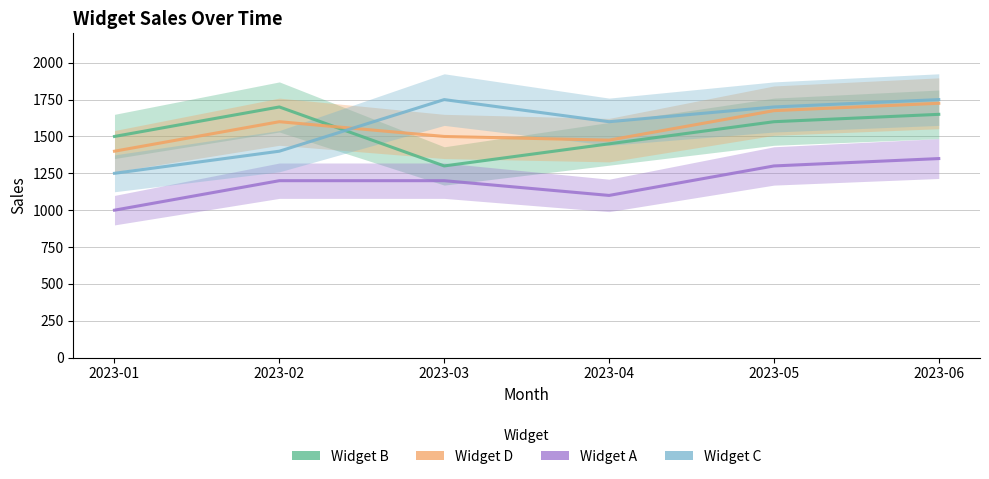

Which series has the largest total across all categories?

Widget C